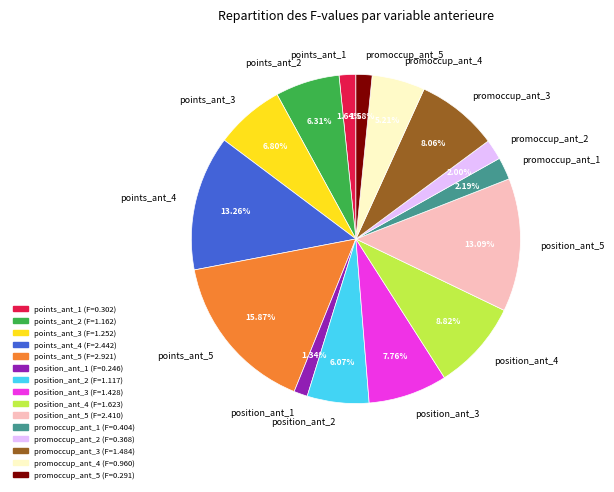

Between points_ant_5 and position_ant_4, which is larger?

points_ant_5